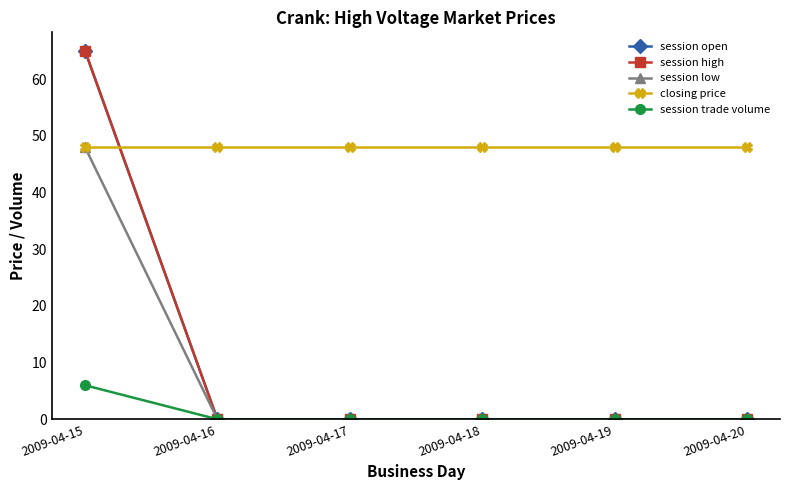

True or false: session high and session trade volume intersect in this chart.

False